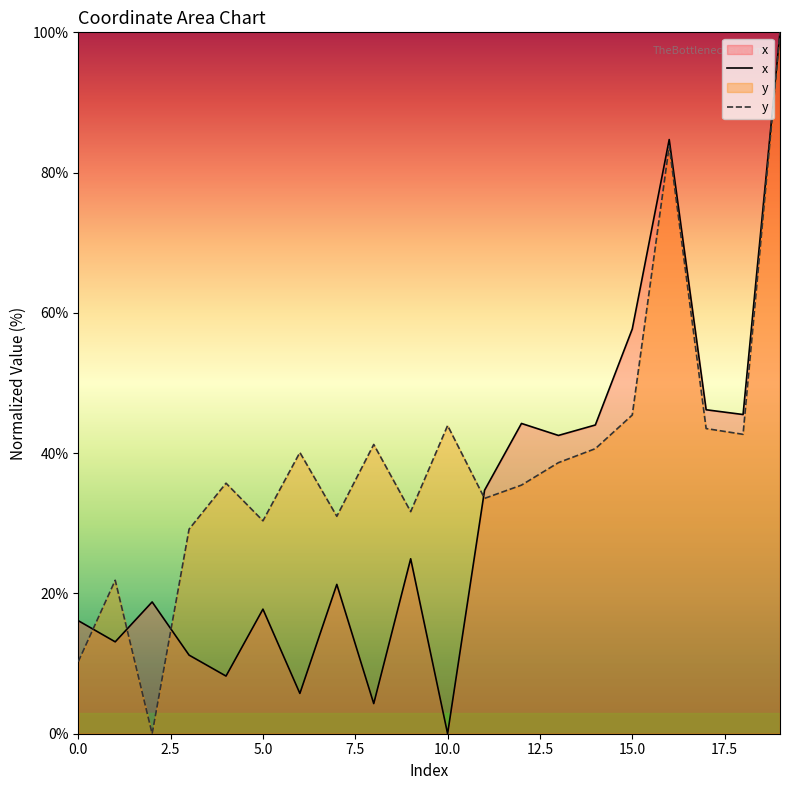

Between 16 and 18, which is larger?

16